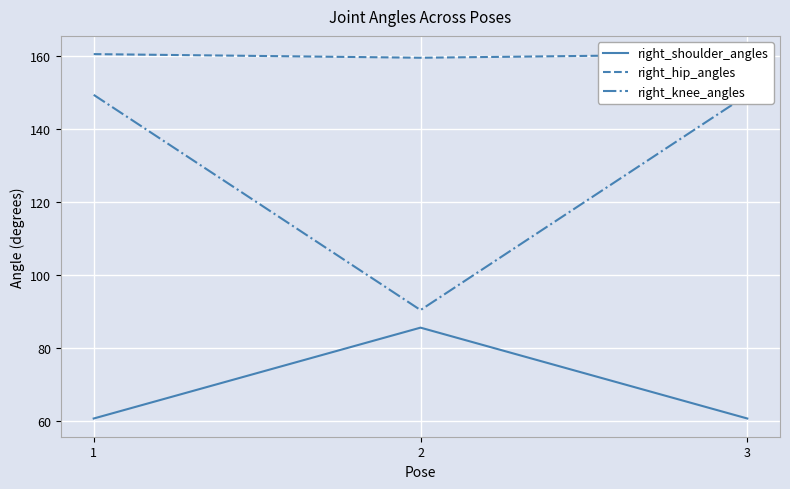

Rank the categories by right_knee_angles value from highest to lowest.

1, 3, 2